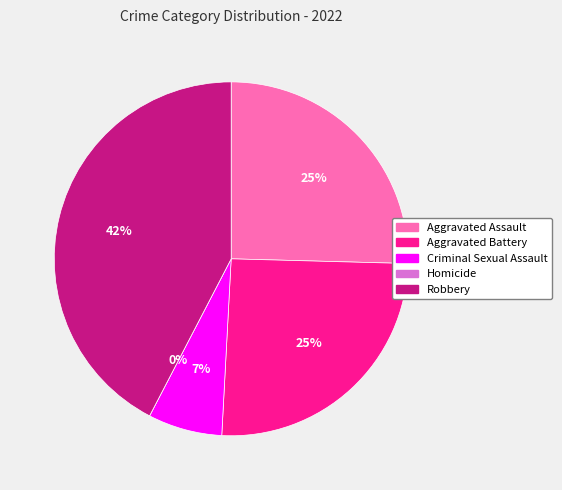

To the nearest percent, what percentage of the pie is Aggravated Assault?

25%